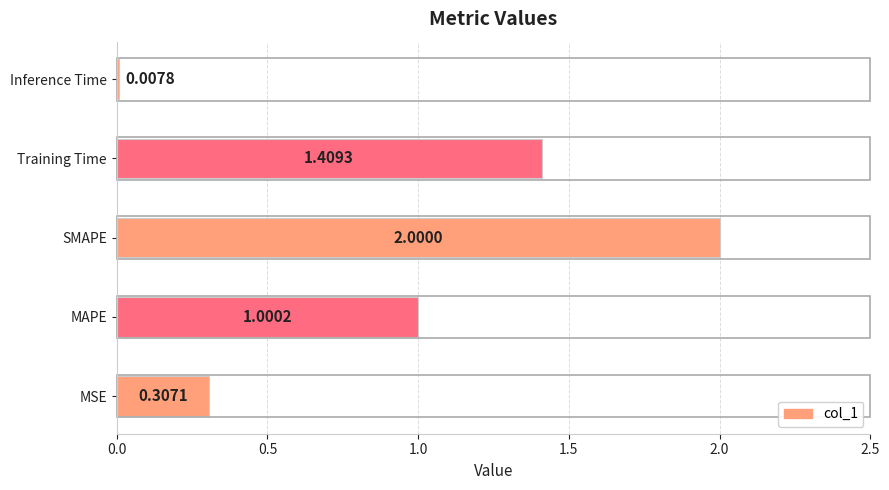

List the labels in order of value, largest first.

SMAPE, Training Time, MAPE, MSE, Inference Time